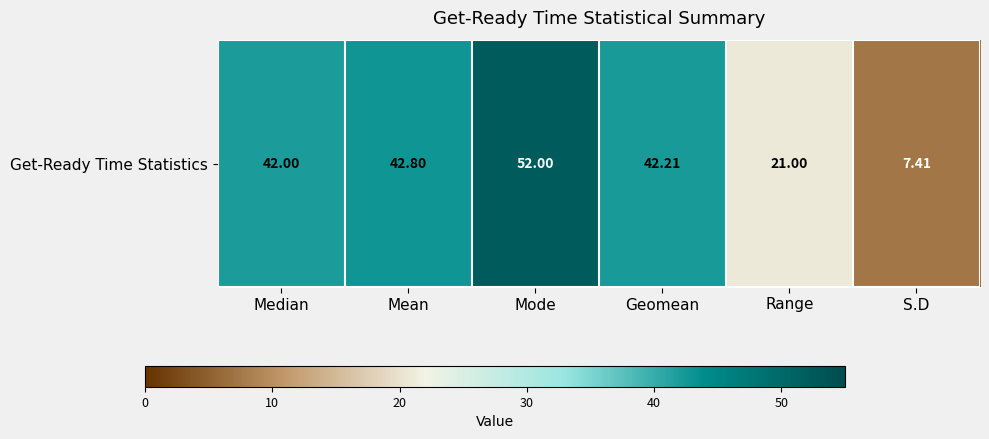

True or false: the data shows 21.0 at Range.

True